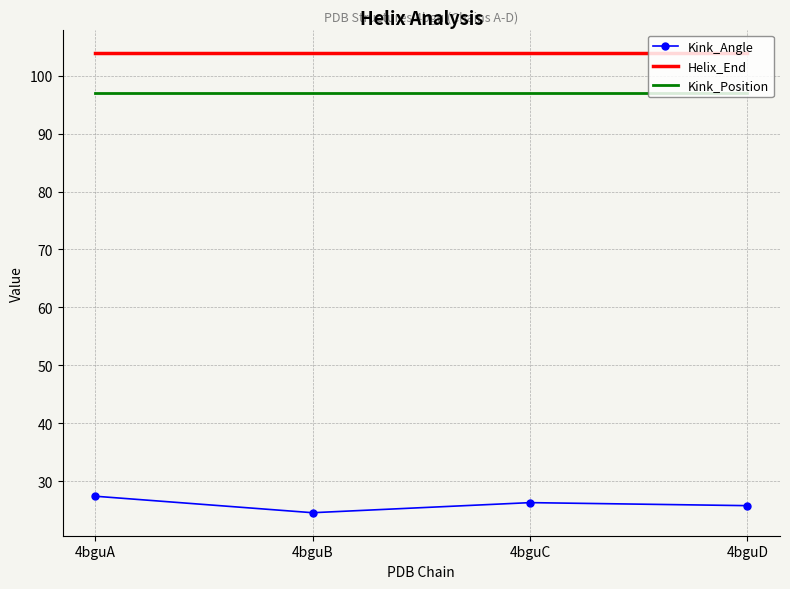

True or false: Kink_Position has a value of 97.0 at 4bguB.

True